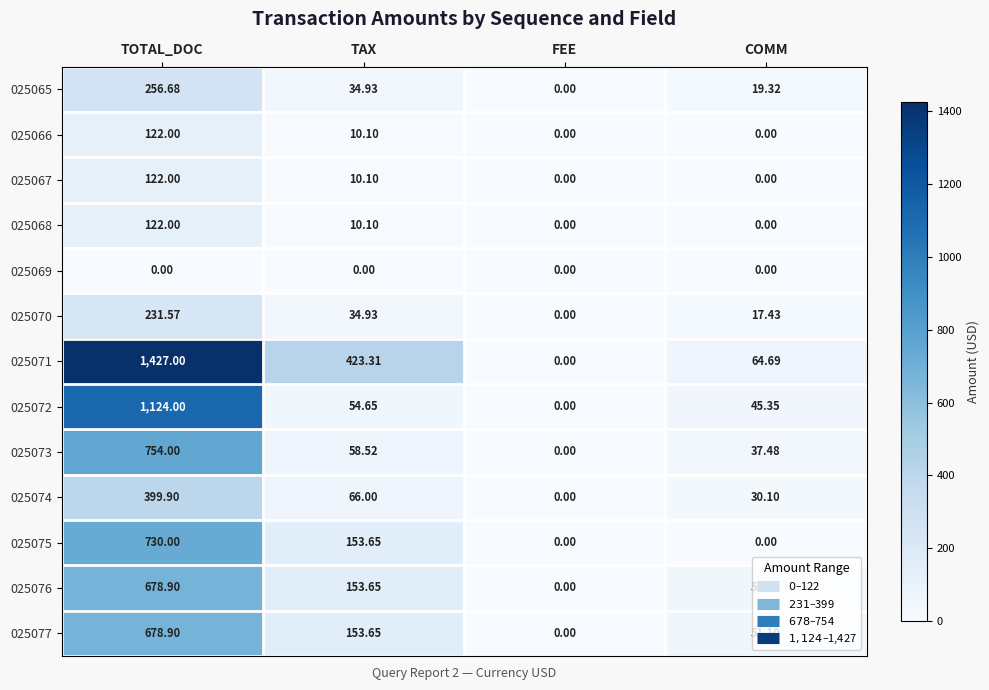

Where is 025068 nearest to the value 61?

TAX